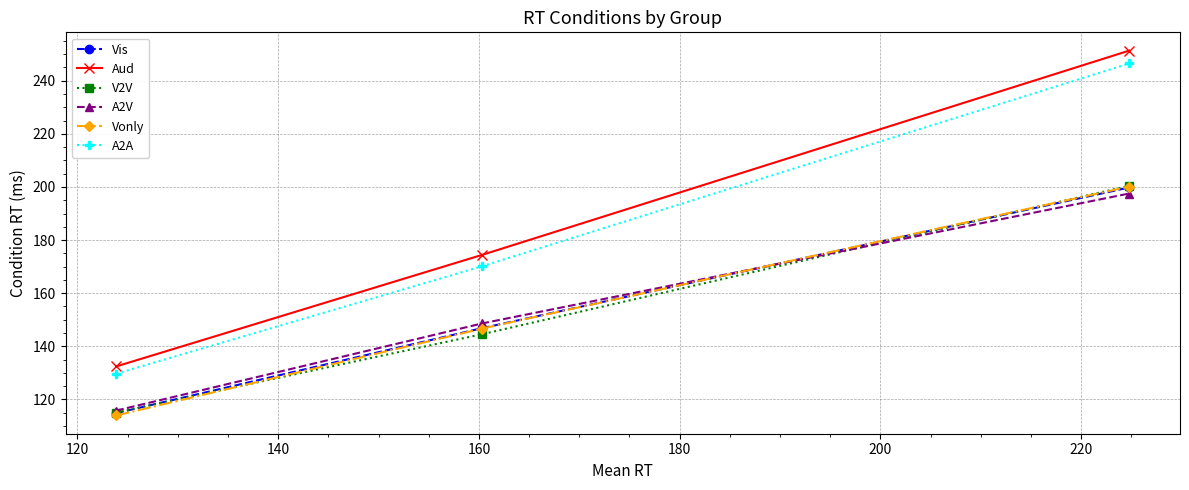

Which series has the largest range (max minus min)?

Aud